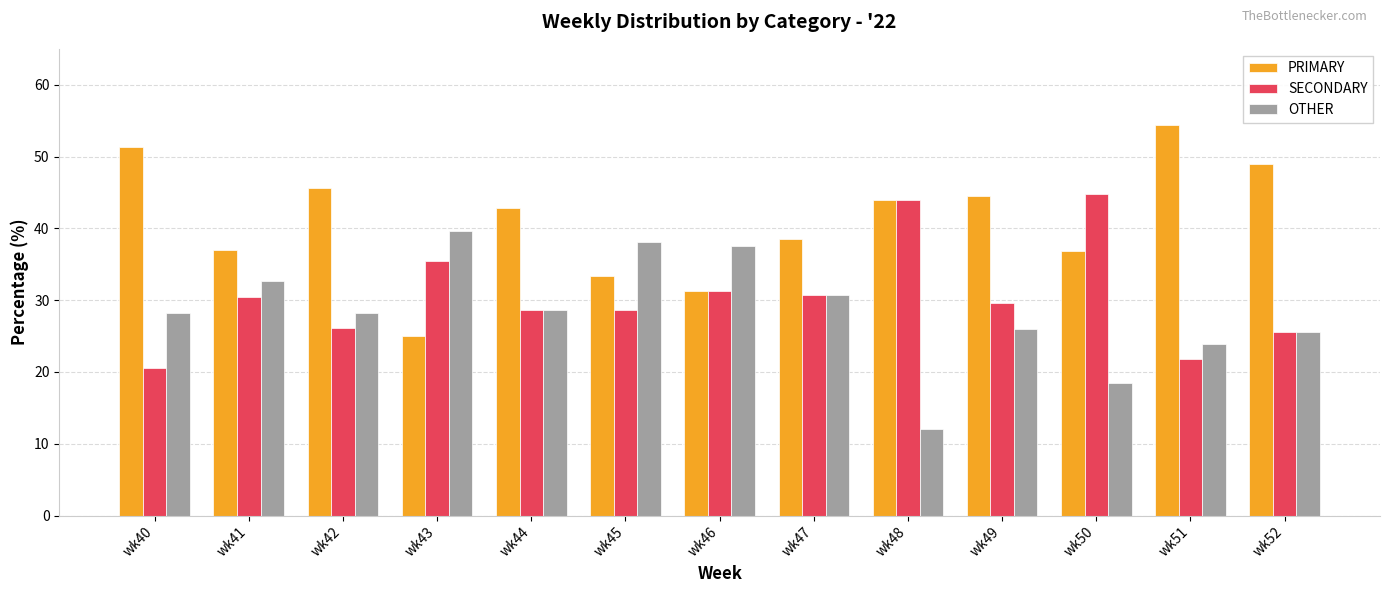

What is the average value of the SECONDARY series?

30.6